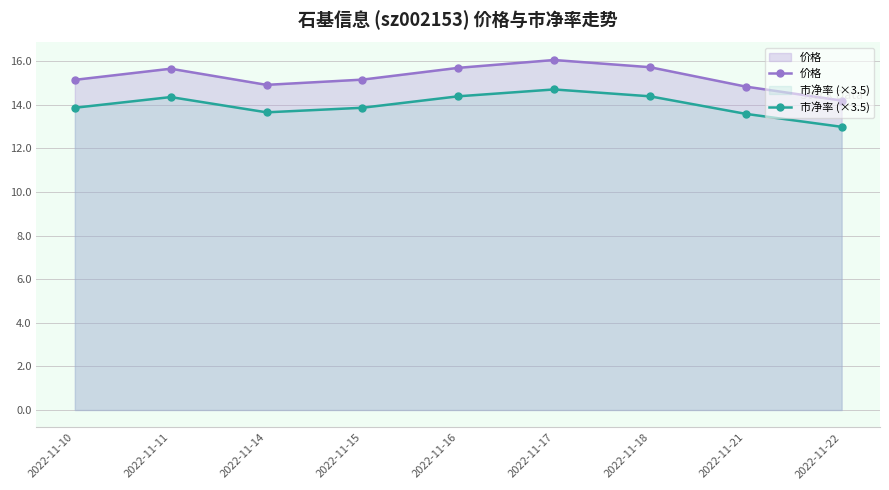

What is the spread (max minus min) of values at 2022-11-10?

1.3